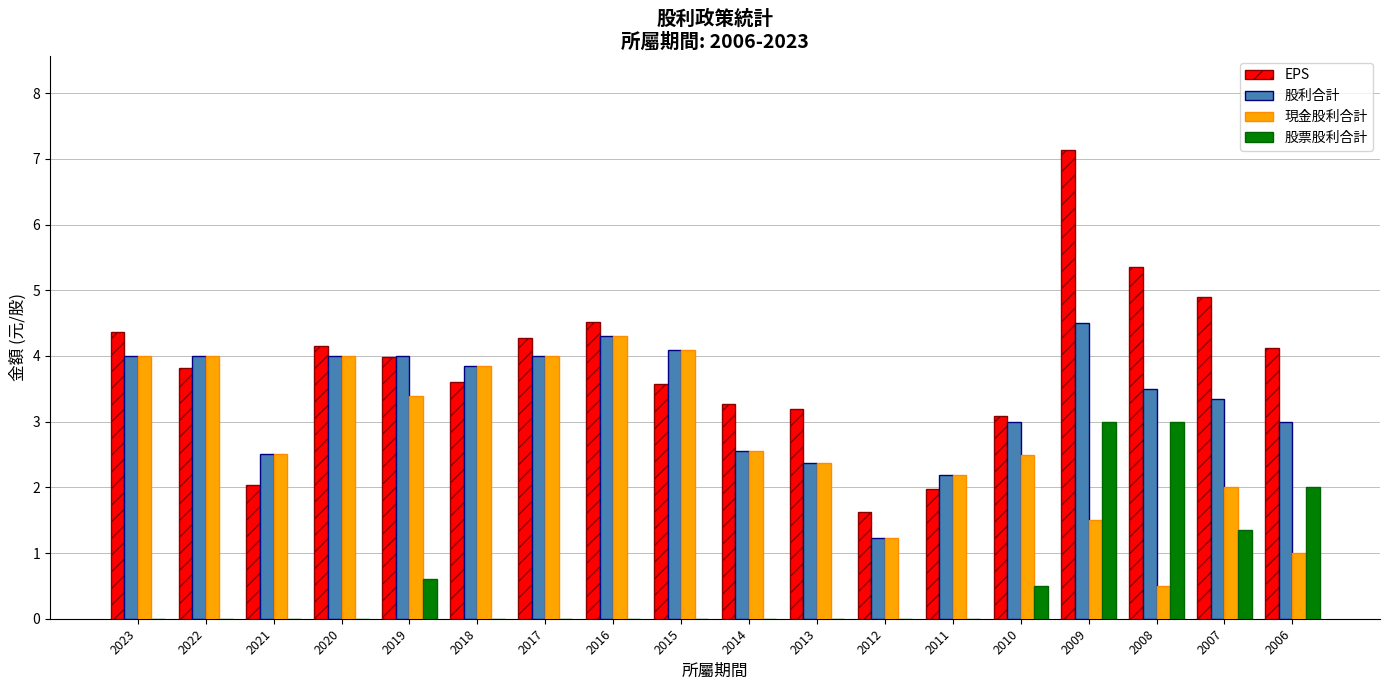

Which category has the highest value in the EPS series?

2009